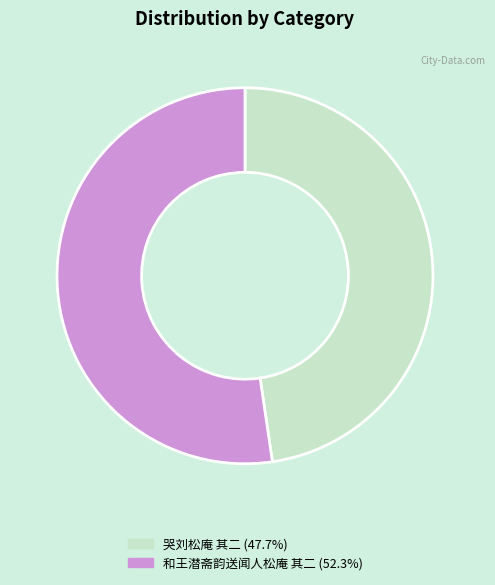

Which has a higher value, 和王潜斋韵送闻人松庵 其二 or 哭刘松庵 其二?

和王潜斋韵送闻人松庵 其二